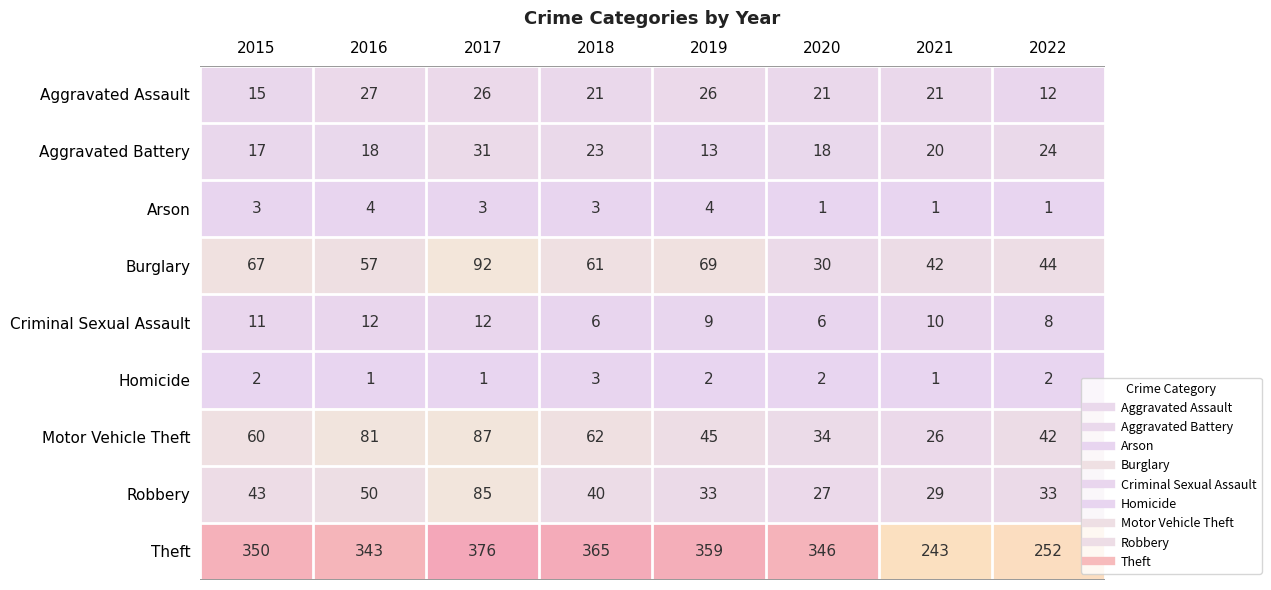

Which label corresponds to the largest value in the chart?

2017